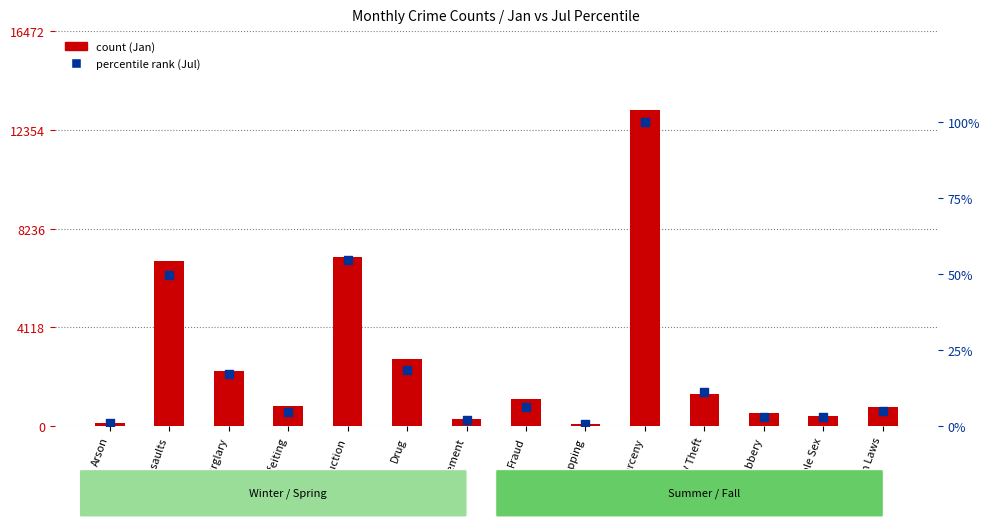

Which series has the widest spread of Y values?

count